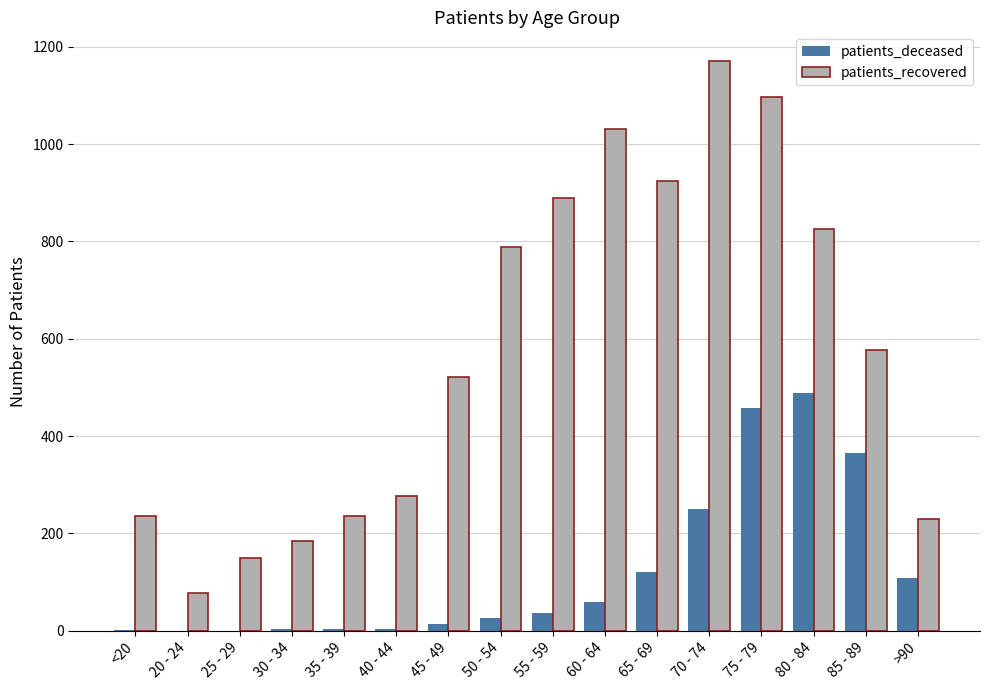

Which series has the largest total across all categories?

patients_recovered